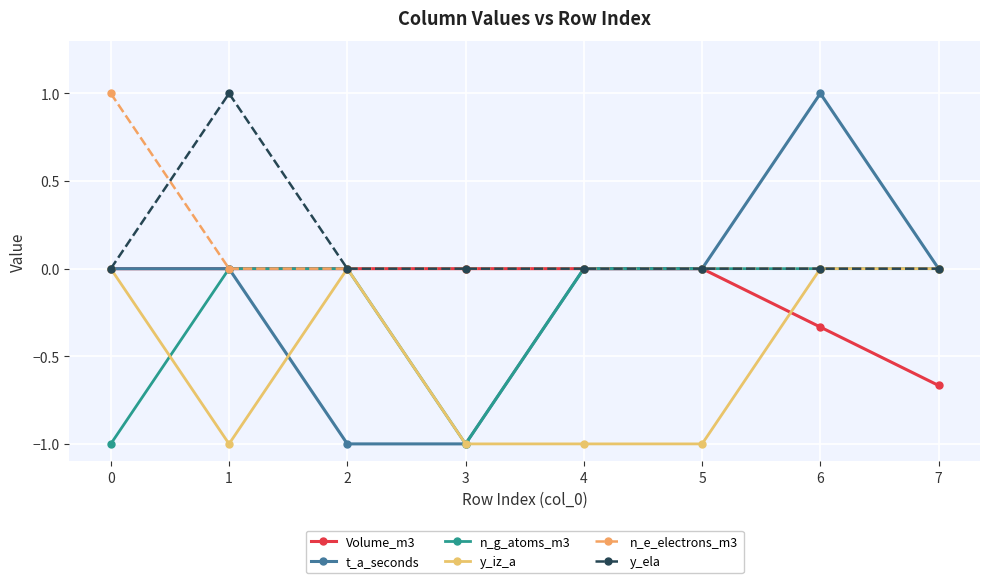

At which label does Volume_m3 reach its minimum?

7